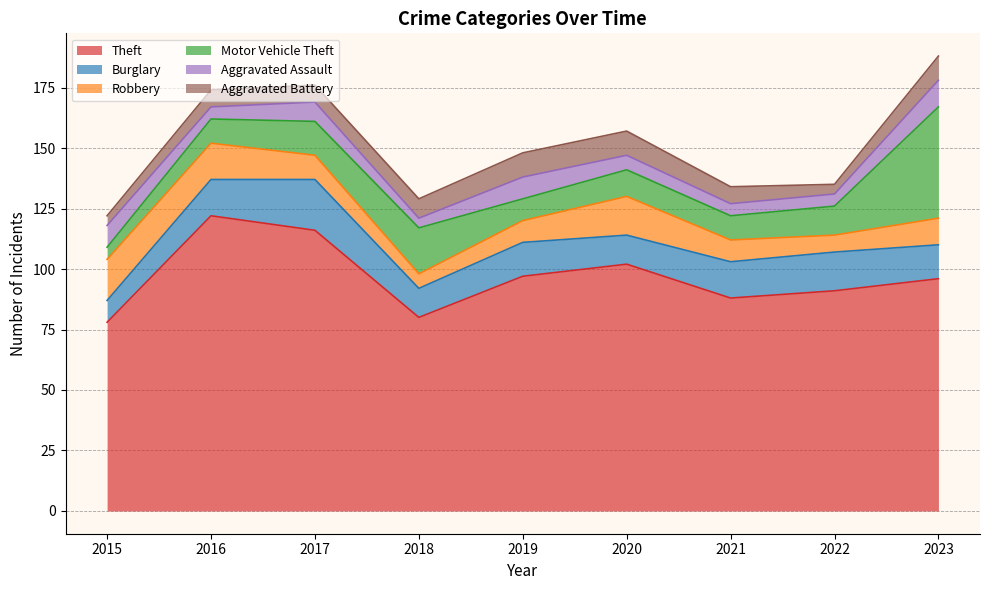

What is the total value across all series at 2020?

157